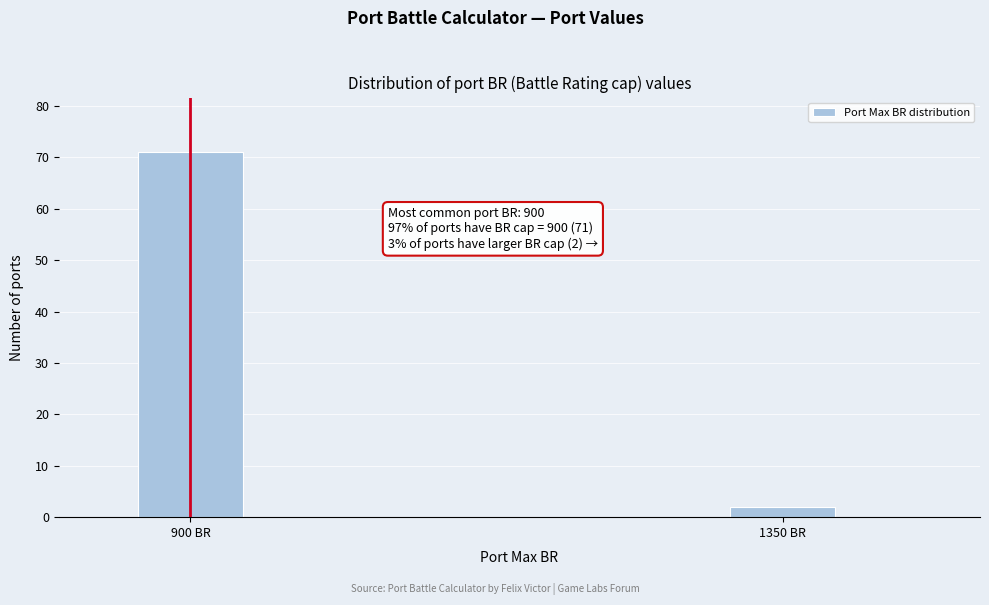

Reading left to right, what are all the values shown in this chart?

900 BR=71	1350 BR=2